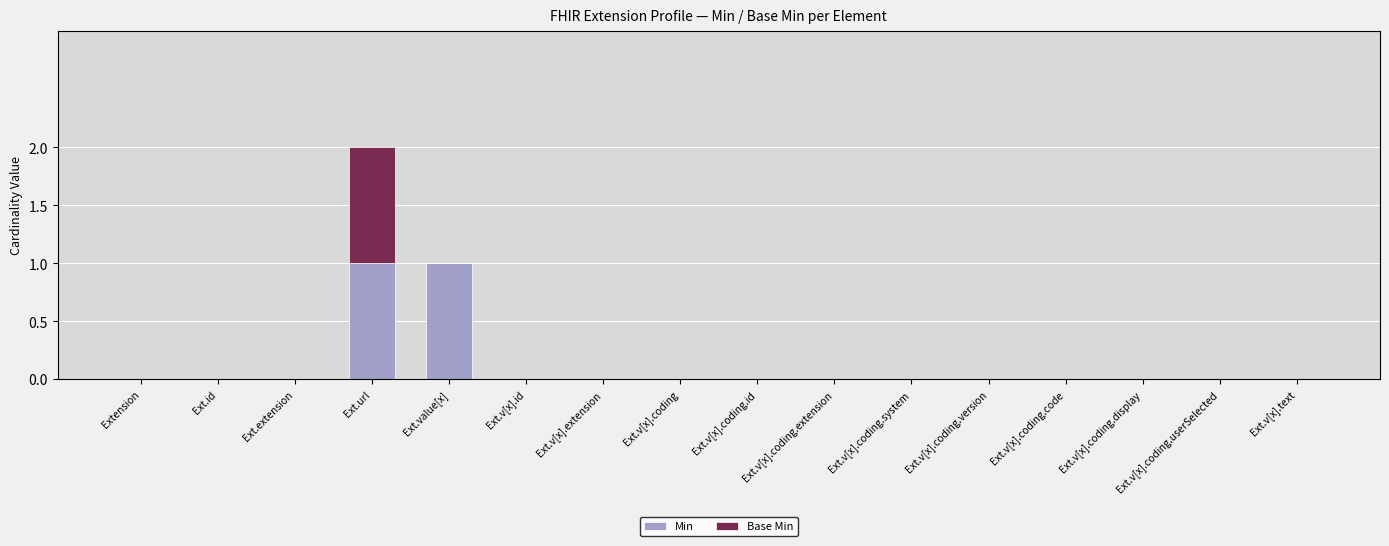

At which category is the sum across all series the highest?

Ext.url